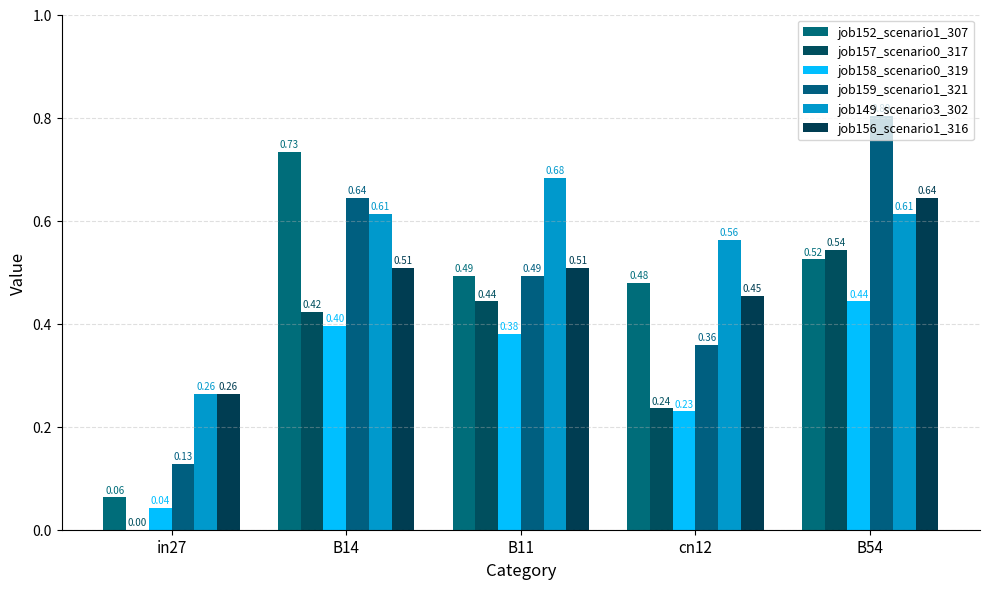

What is the sum of the job159_scenario1_321 values at B14 and in27?

0.8